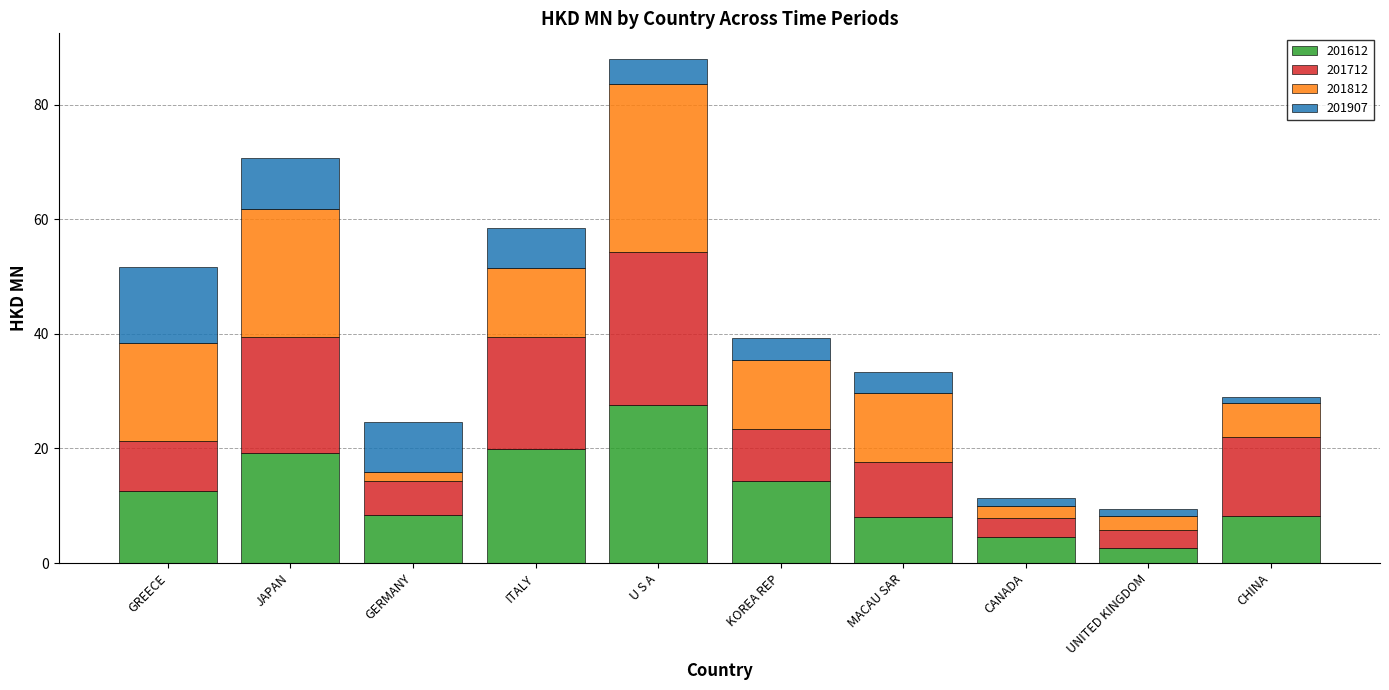

The 201612 series shows 9.5 at JAPAN. True or false?

False